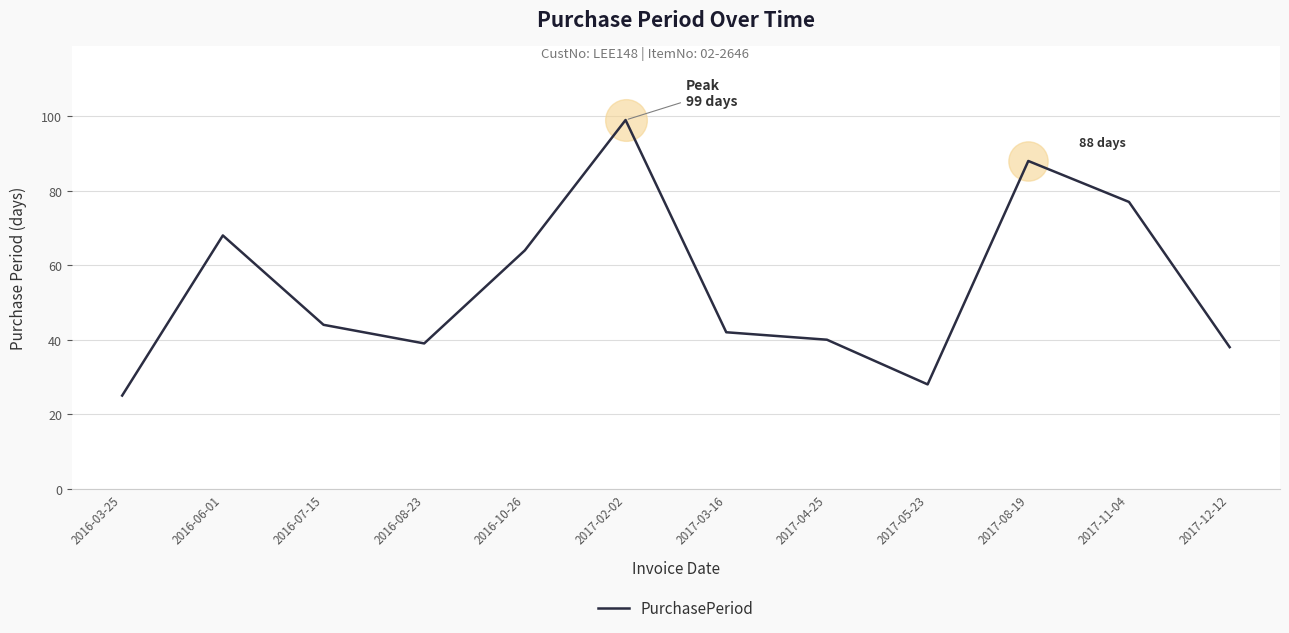

Between 2016-08-23 and 2017-11-04, which is larger?

2017-11-04